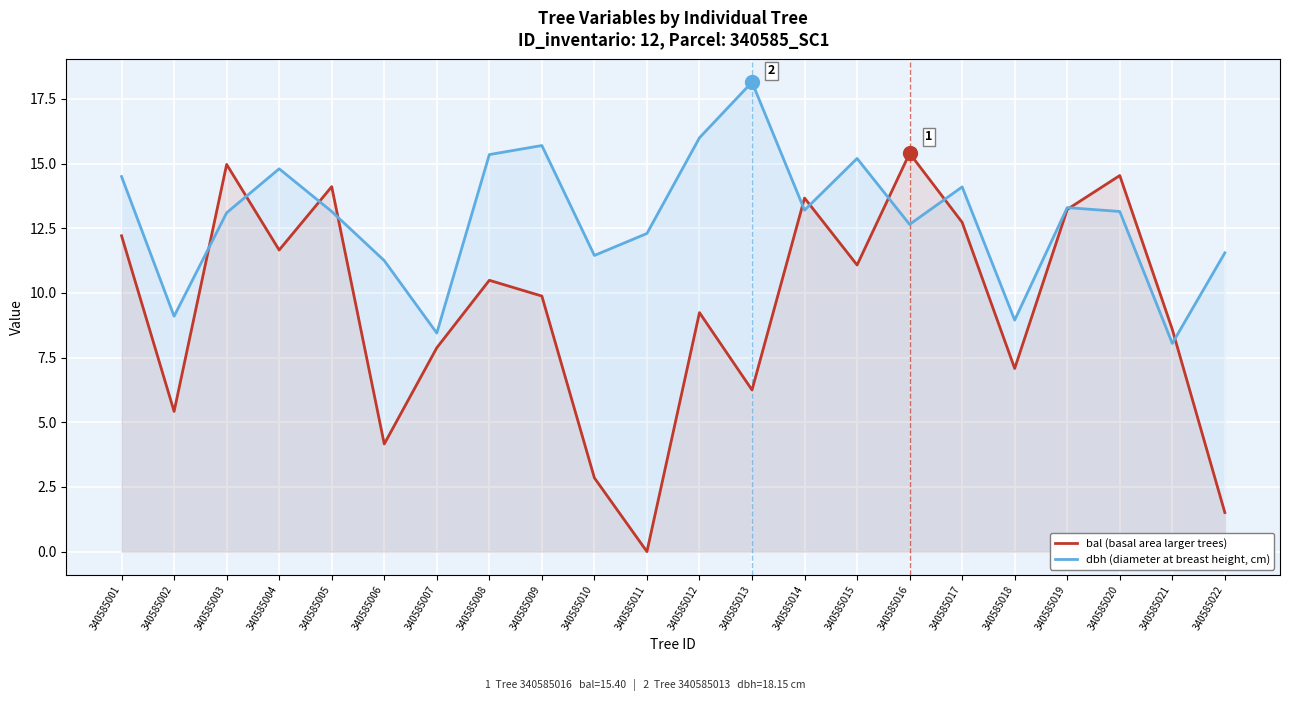

The value of bal (basal area larger trees) at 340585022 is 2.4. True or false?

False